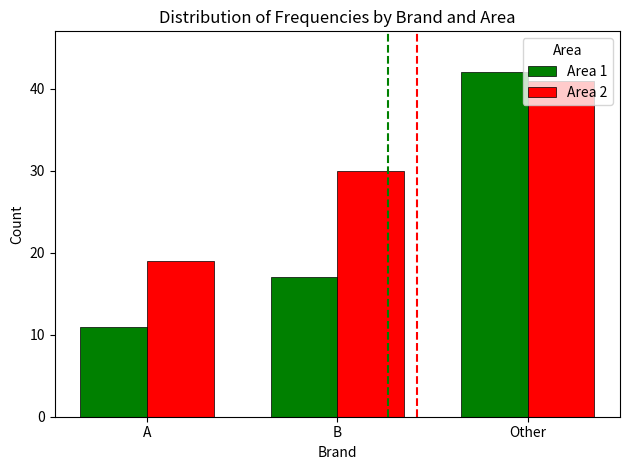

Which label corresponds to the largest value in the chart?

Other